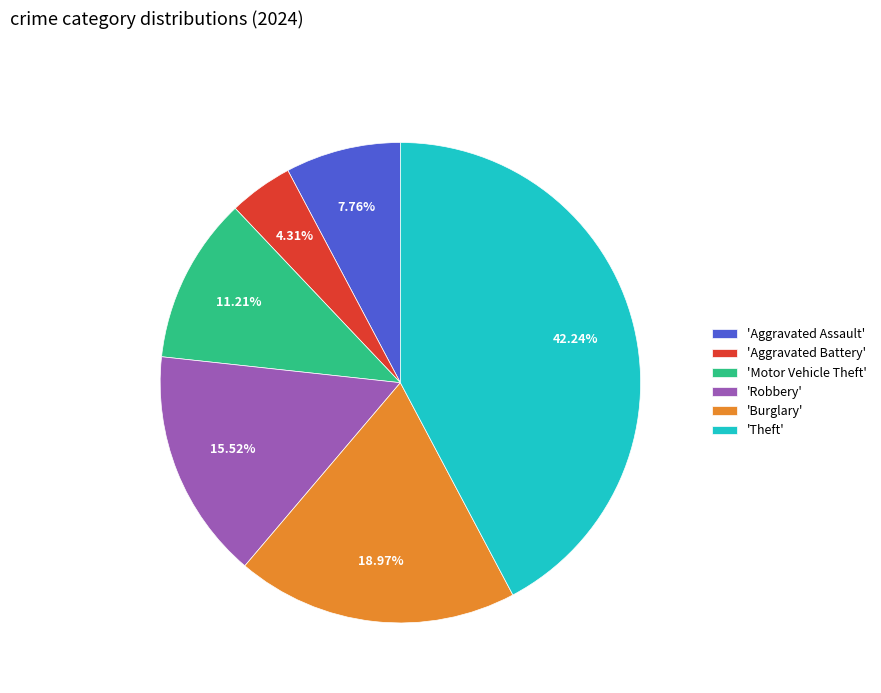

Combined, do 'Burglary' and 'Robbery' account for over 50%?

No